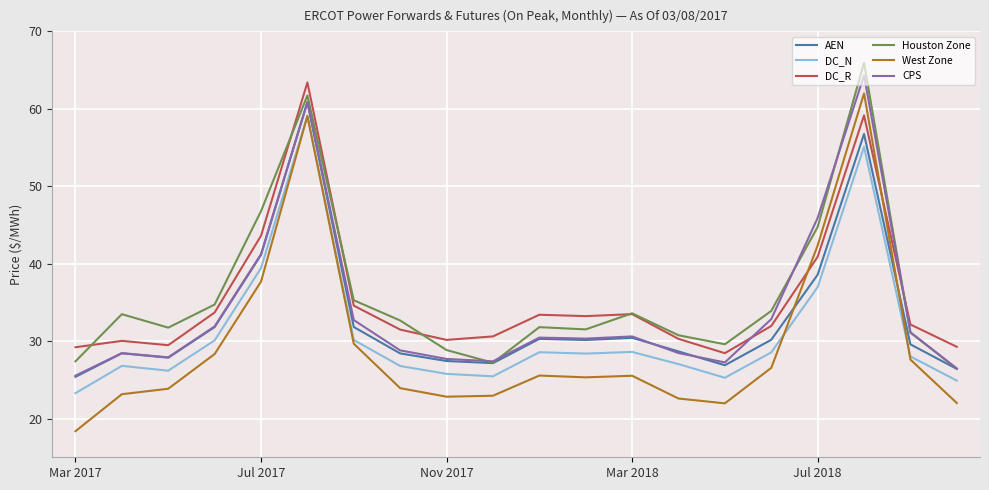

What is the smallest value displayed?

18.4